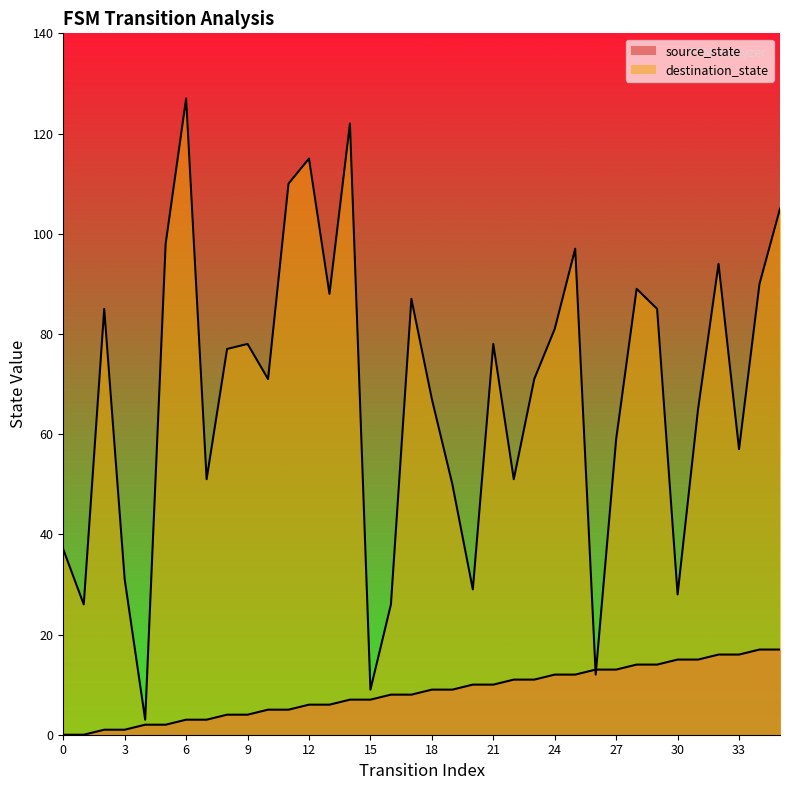

What are all the series names shown in the legend?

source_state, destination_state